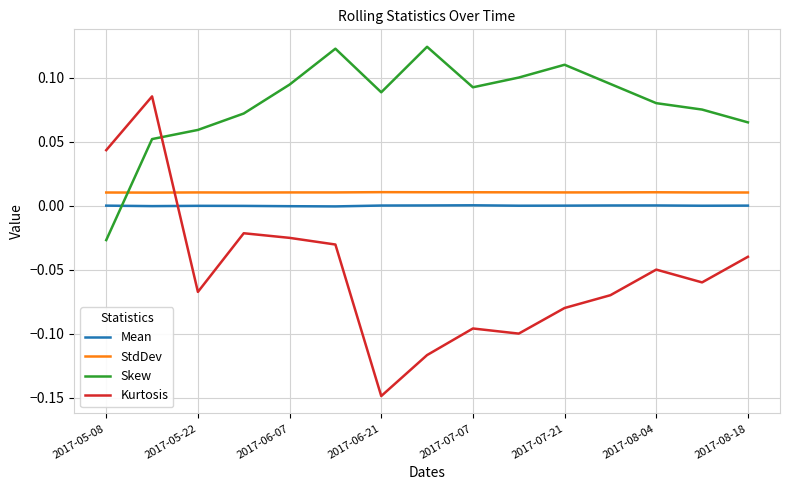

What are all the series names shown in the legend?

Mean, StdDev, Skew, Kurtosis